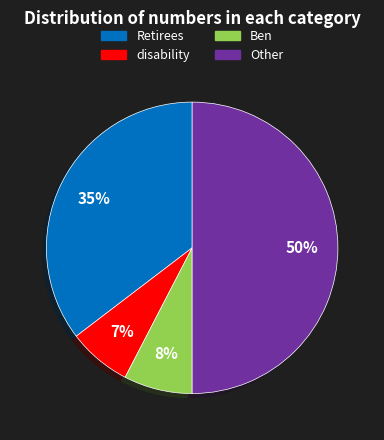

Combined, do Ben and Other account for over 50%?

Yes